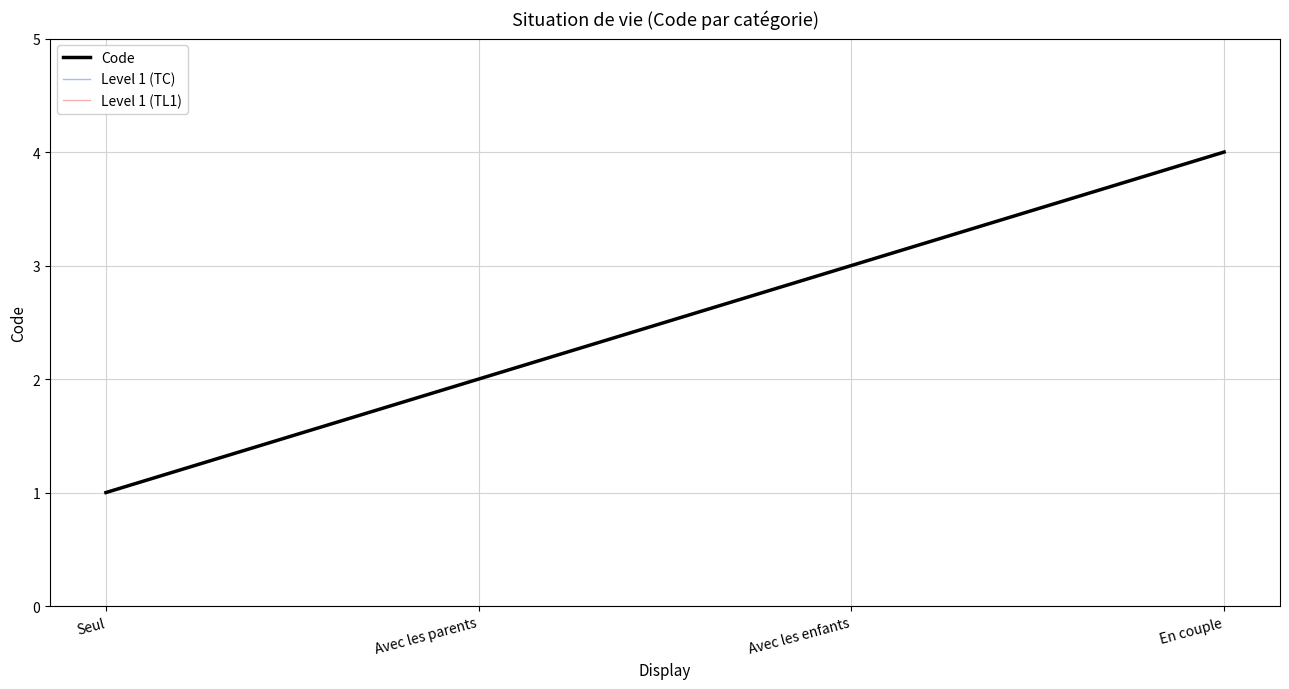

True or false: Level 1 (TC) and Level 1 (TL1) intersect in this chart.

False